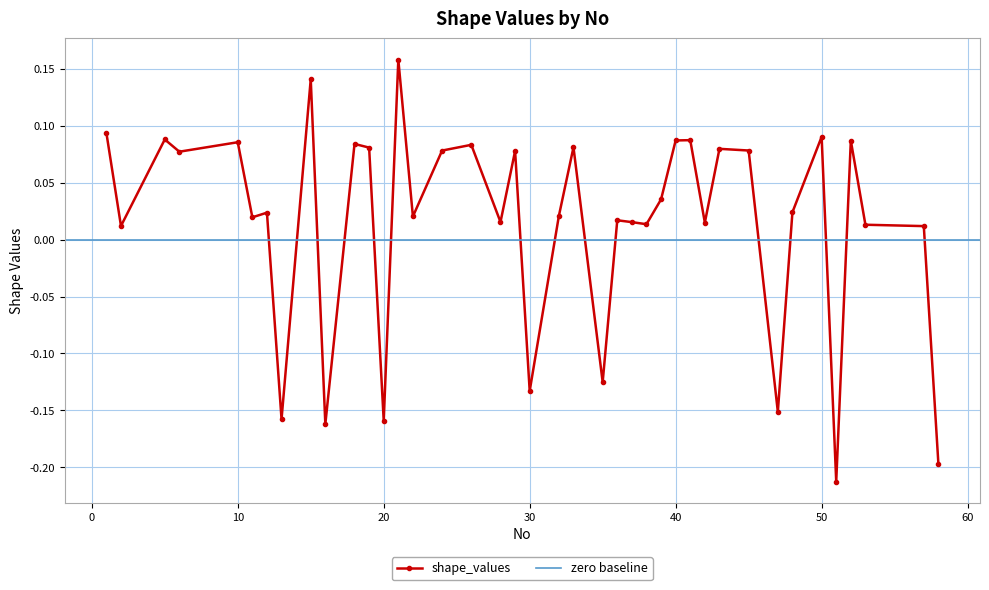

The chart shows a value of 0.1 at 50. True or false?

False